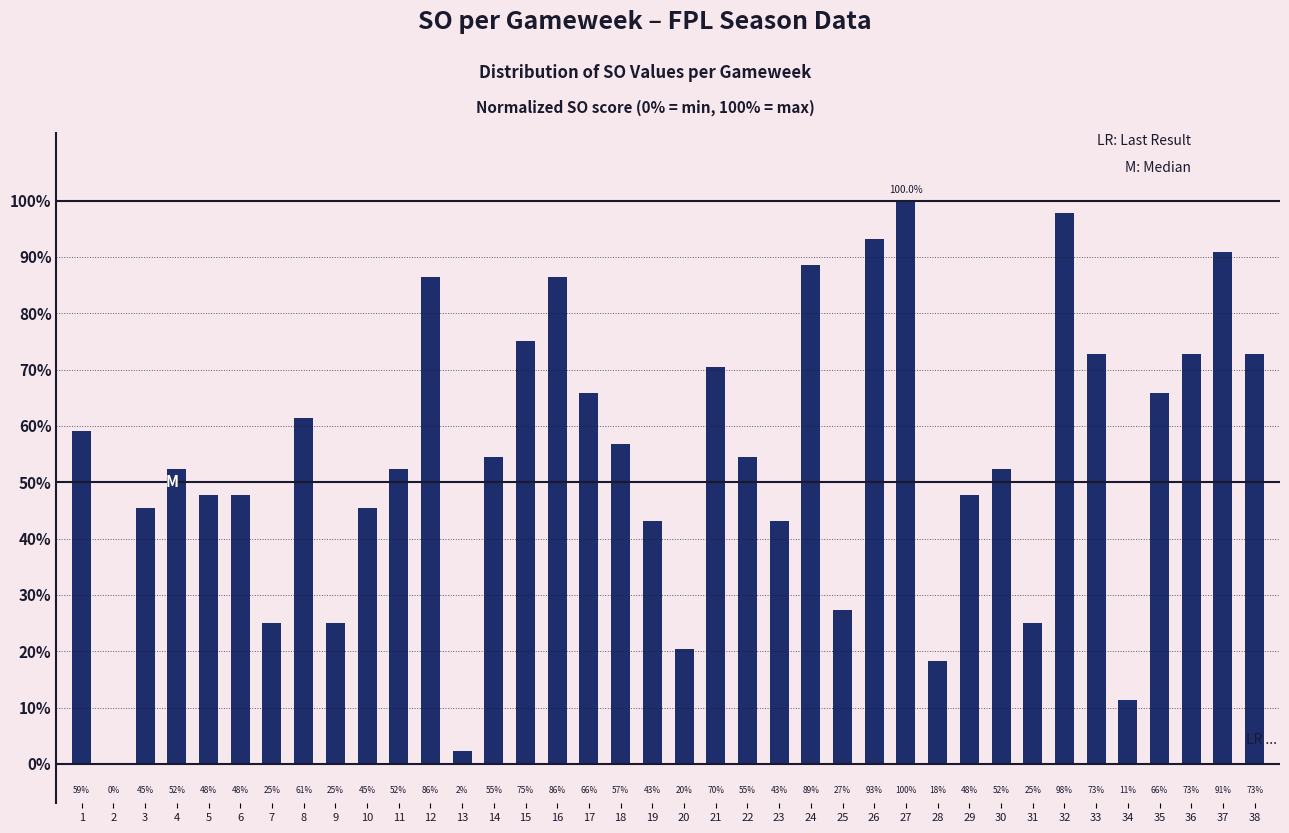

Are the bars horizontal?

No